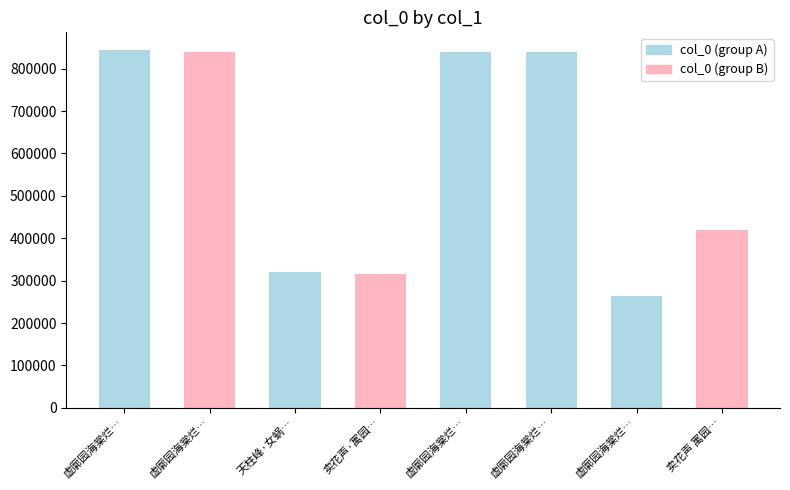

Read the value at 虚廓园海棠烂…, to the nearest 50.

839450